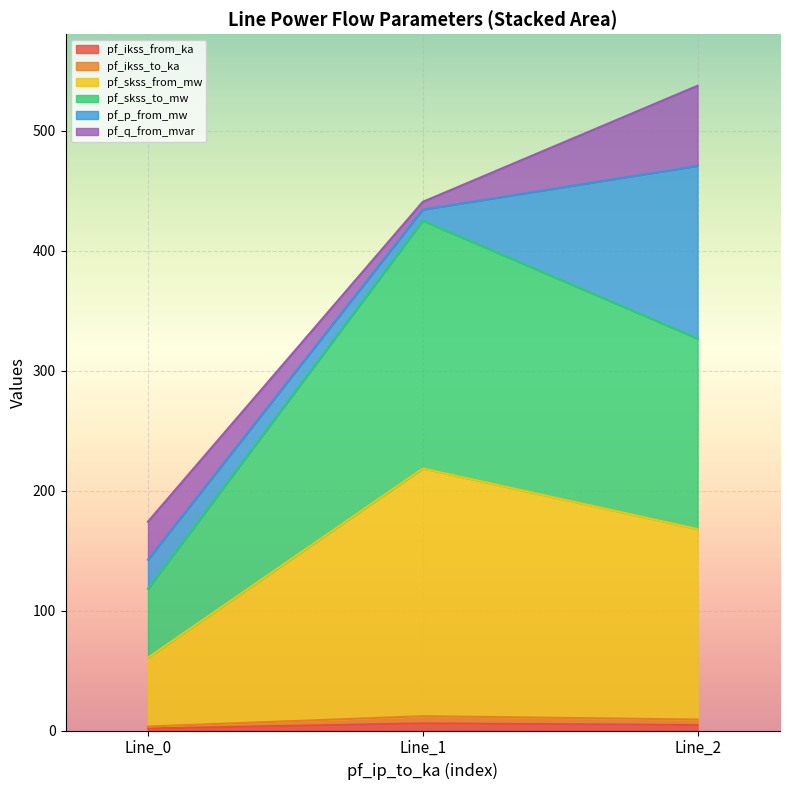

What is the difference between the maximum and second lowest values in the pf_ikss_to_ka series?

2.8